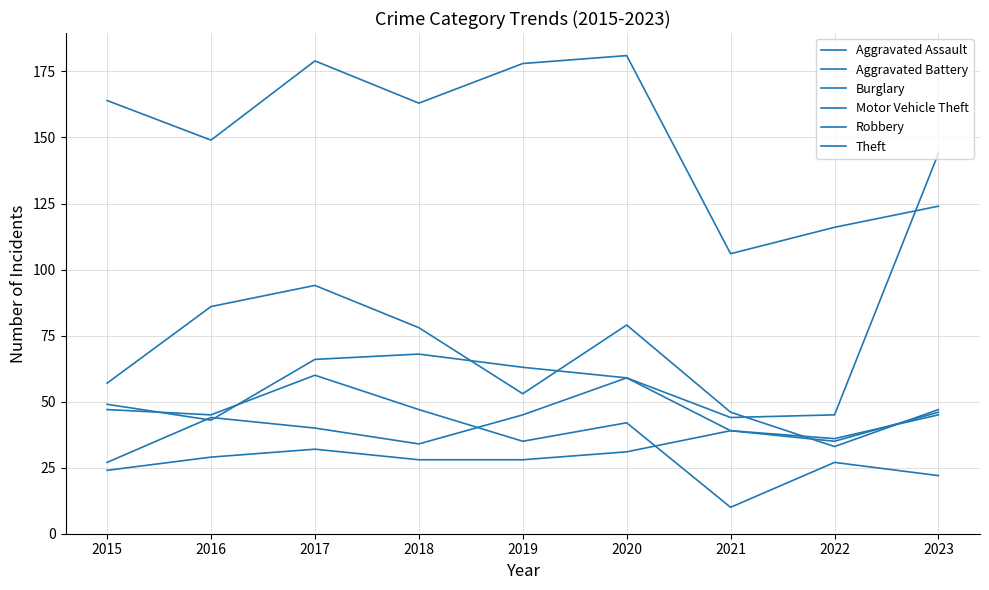

What is the sum of the Burglary values at 2015 and 2019?

82